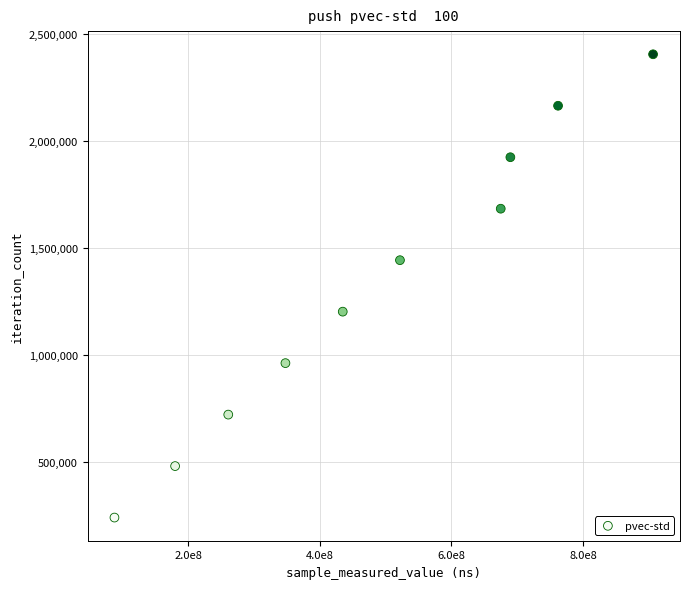

What is the average X value?

486507768